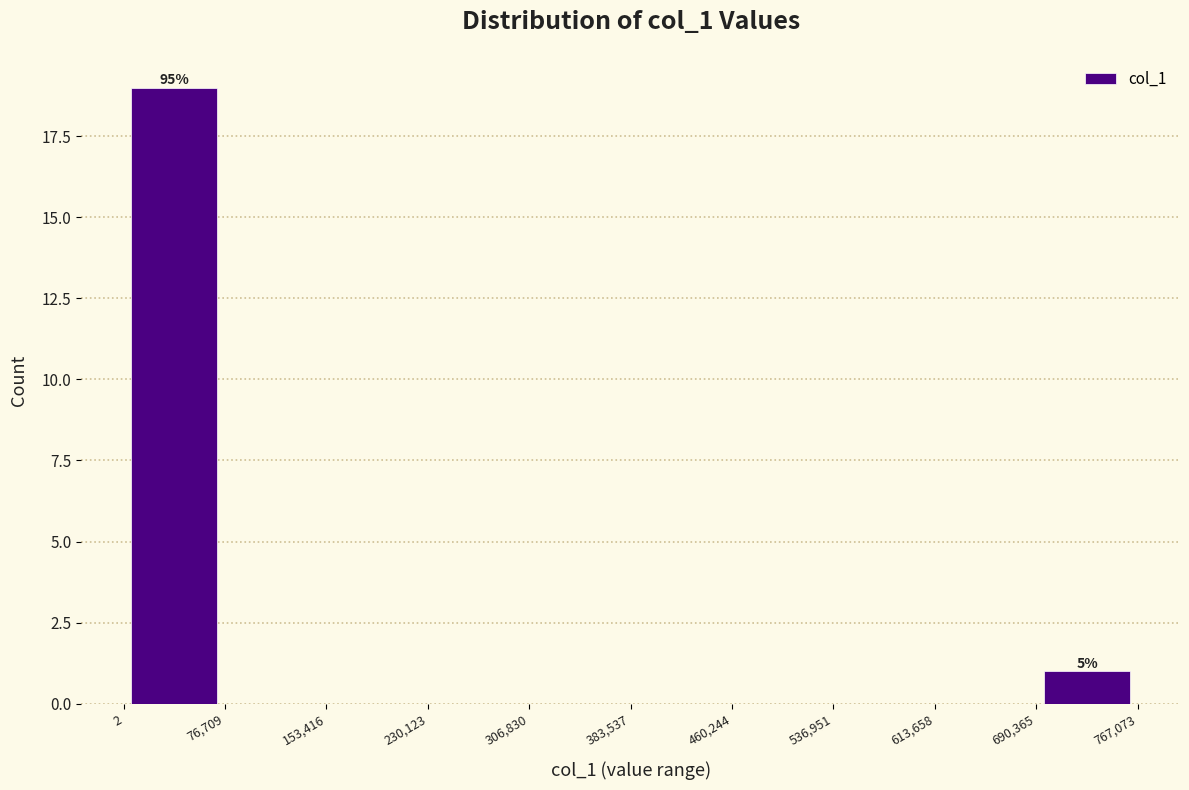

Which range on the x-axis has the tallest bar?

2 to 76,709